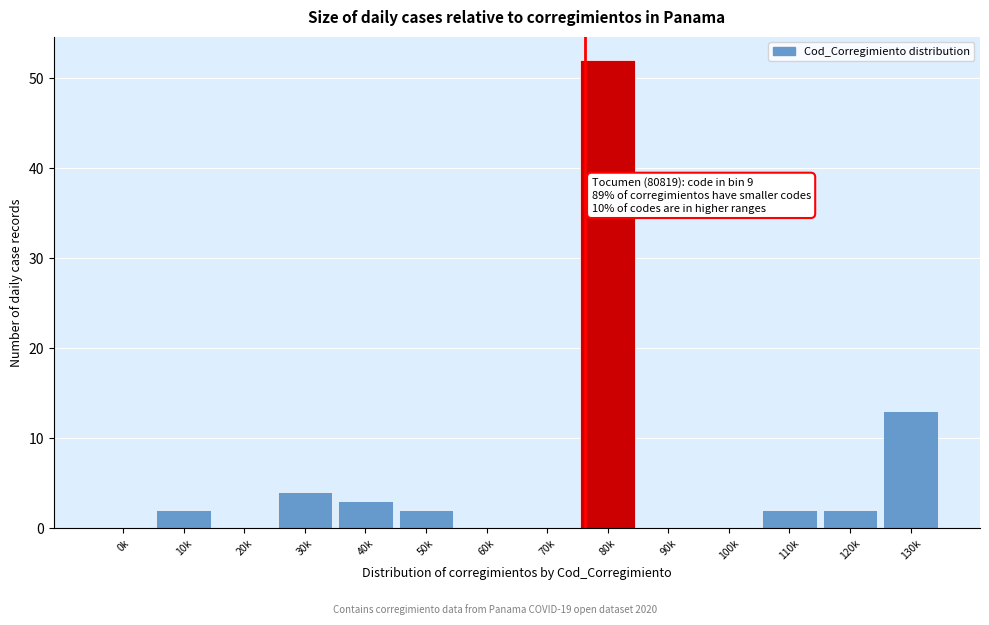

What is the greatest value displayed?

52